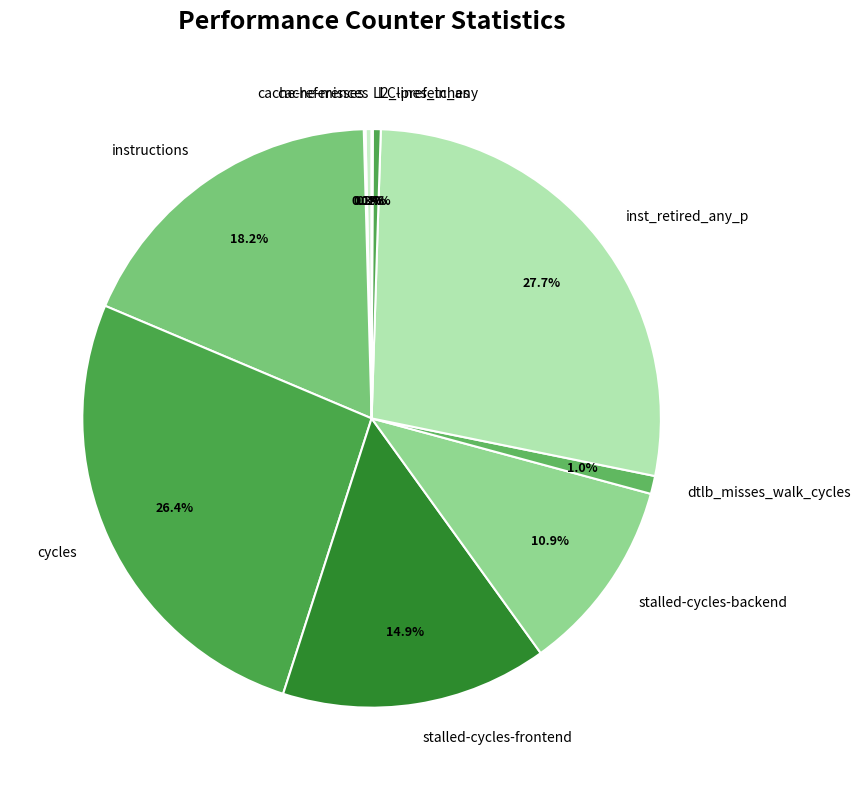

Is l2_lines_in_any the majority of the pie?

No